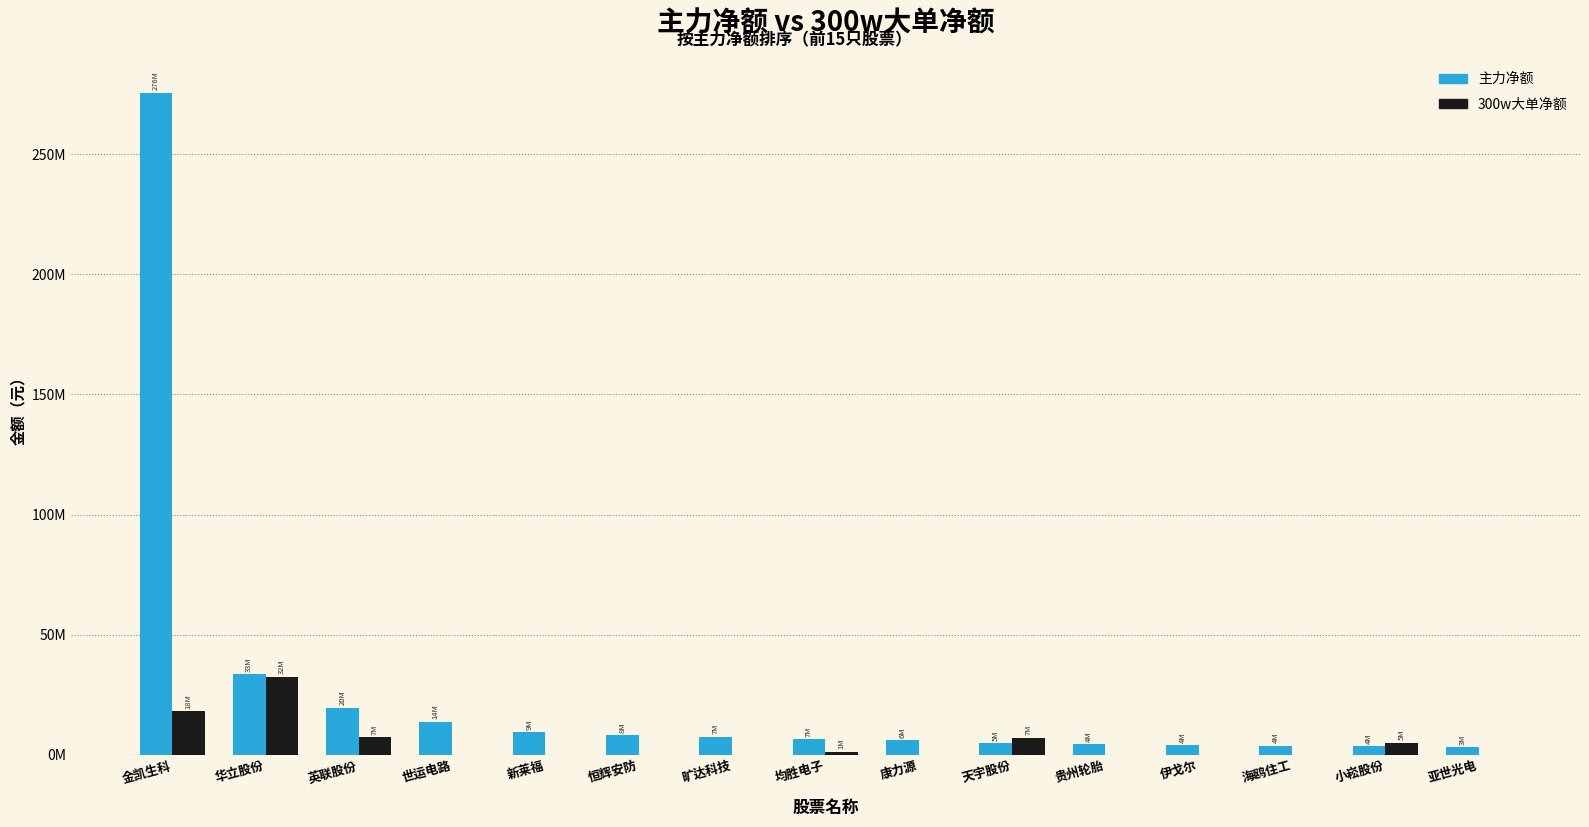

What are all the series names shown in the legend?

主力净额, 300w大单净额